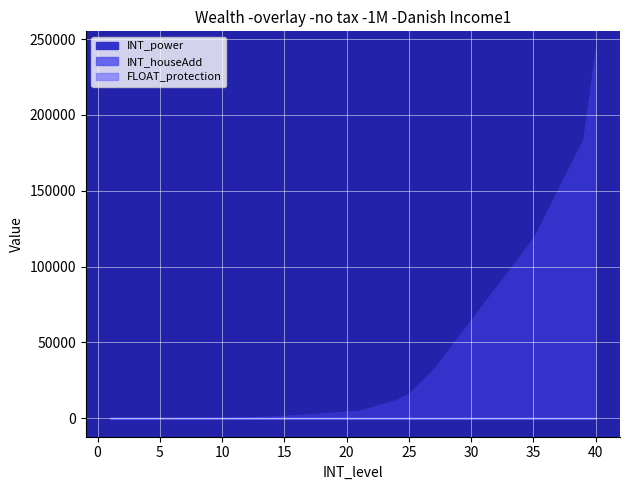

What is the spread (max minus min) of values at 7?

188.9